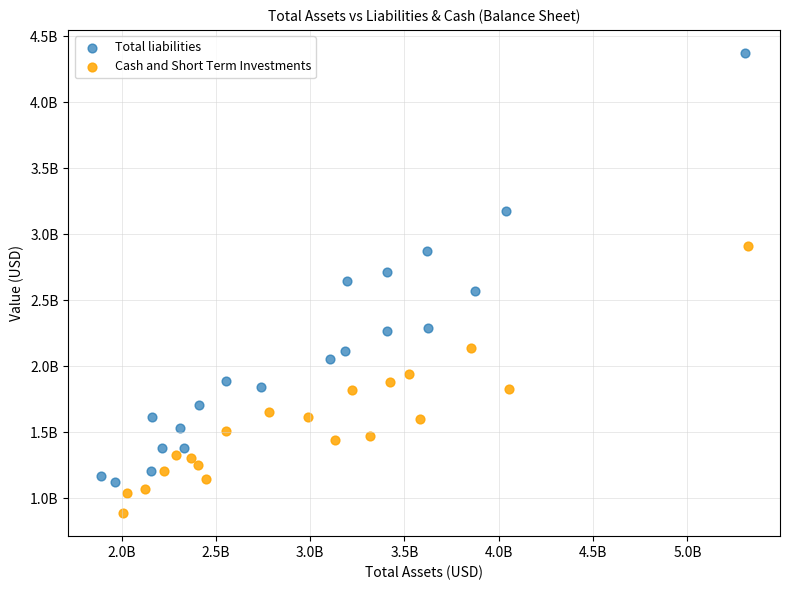

What are all the series names shown in the legend?

Total liabilities, Cash and Short Term Investments